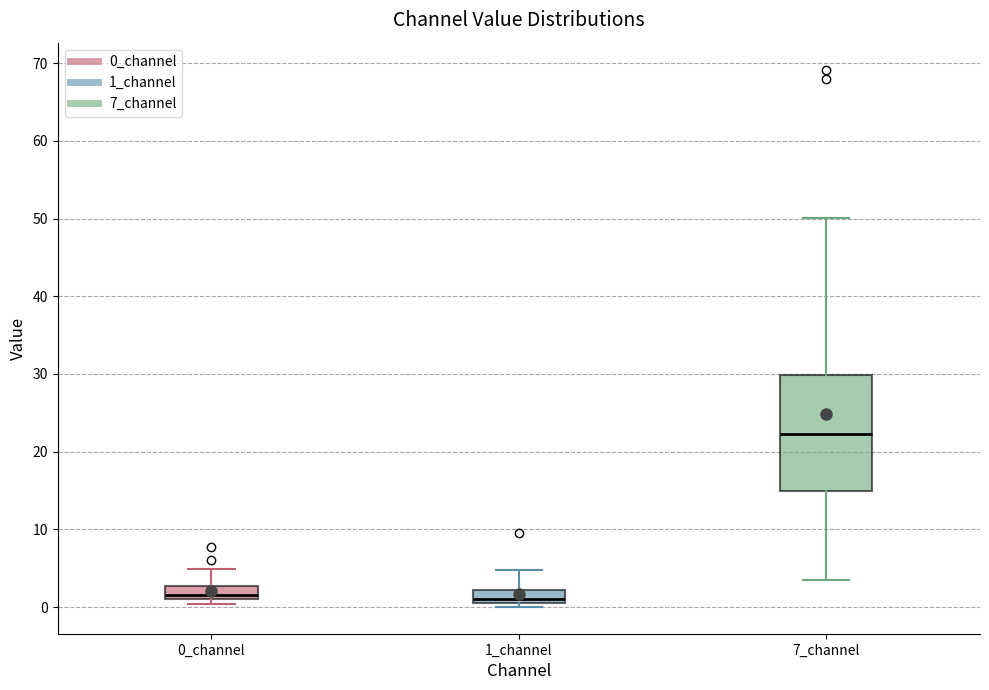

Reading left to right, transcribe this box plot: for each box, give where its median line is, the range the box spans, and where its two whiskers end, as read against the y-axis. The values are not printed on the chart, so give them approximately, as read against the axis.

0_channel: median 2, box 1 to 3, whiskers 0 to 5
1_channel: median 1, box 0 to 2, whiskers 0 (just below the box's lower edge) to 5
7_channel: median 22, box 15 to 30, whiskers 3 to 50